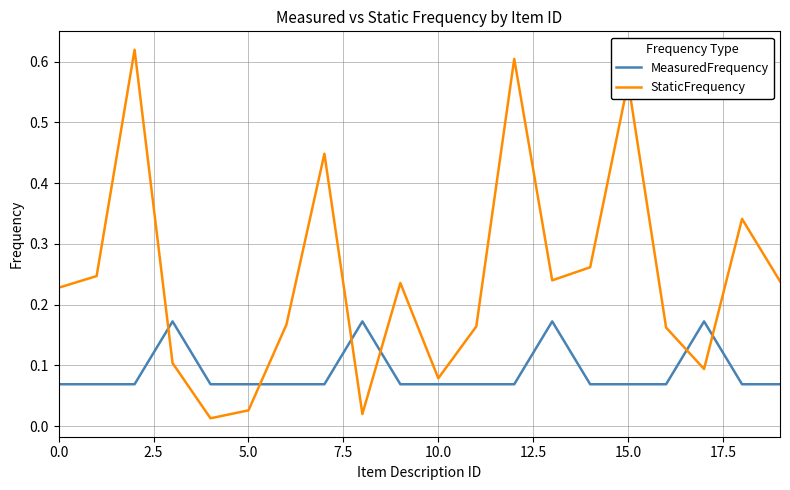

After their last crossing, which series has the higher values: StaticFrequency or MeasuredFrequency?

StaticFrequency